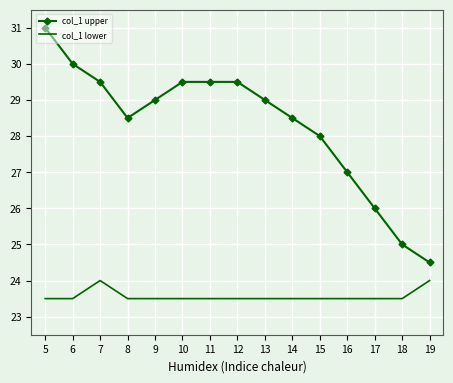

Reading right to left, what are all the values shown in this chart?

col_1 upper: 19=24.5	18=25.0	17=26.0	16=27.0	15=28.0	14=28.5	13=29.0	12=29.5	11=29.5	10=29.5	9=29.0	8=28.5	7=29.5	6=30.0	5=31.0
col_1 lower: 19=24.0	18=23.5	17=23.5	16=23.5	15=23.5	14=23.5	13=23.5	12=23.5	11=23.5	10=23.5	9=23.5	8=23.5	7=24.0	6=23.5	5=23.5